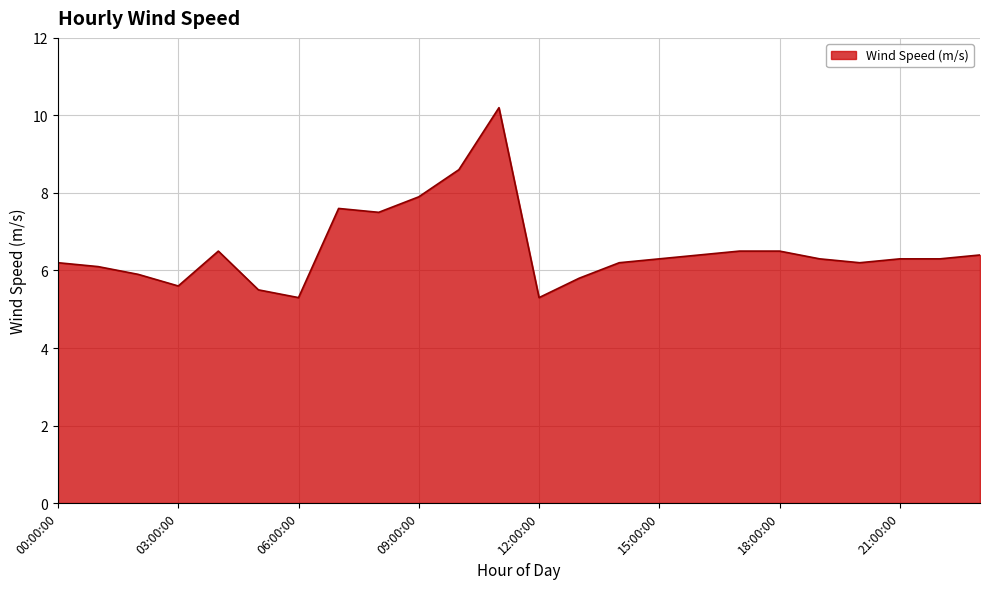

Count the number of values greater than 6.

18